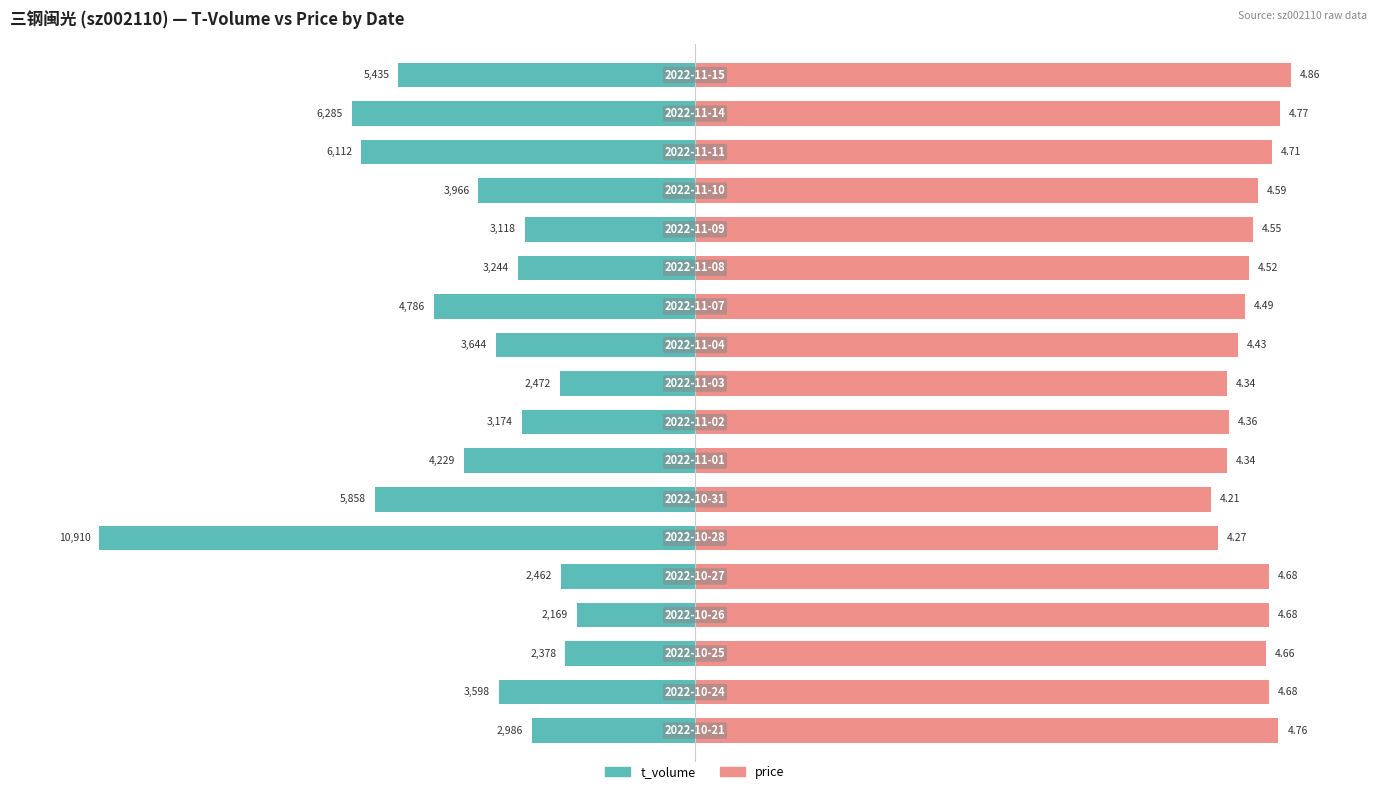

Is the value of t_volume at 11 greater than the value of price at 13?

No